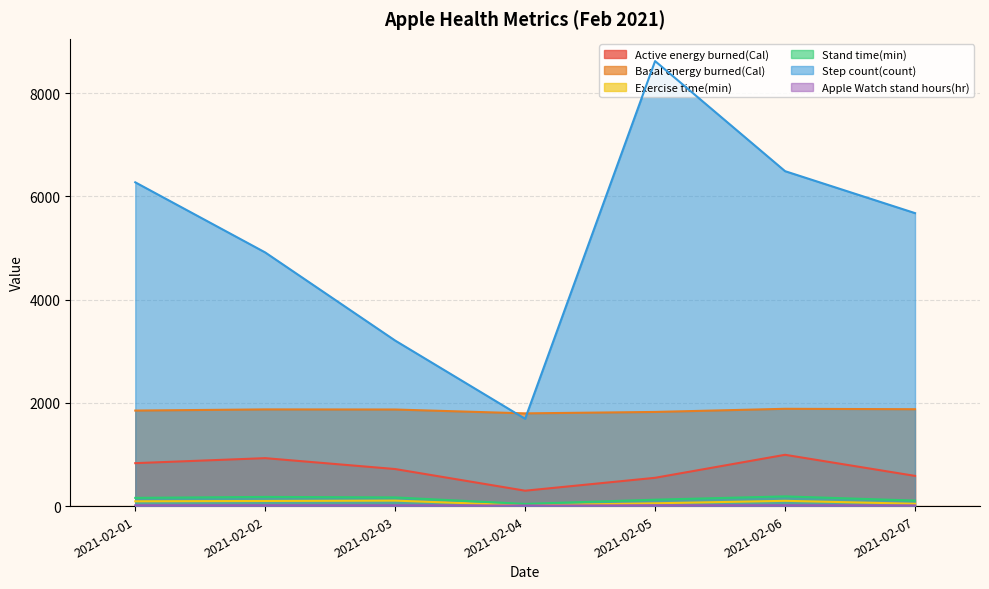

Reading left to right, list all the values displayed in this chart.

Active energy burned(Cal): 831.6	928.6	717.5	298.0	547.9	993.5	584.9
Basal energy burned(Cal): 1850.4	1872.9	1870.8	1796.1	1823.6	1884.6	1876.4
Exercise time(min): 93.0	99.0	106.0	14.0	54.0	102.0	45.0
Stand time(min): 159.0	178.0	168.0	42.0	124.0	188.0	107.0
Step count(count): 6272.0	4913.0	3206.0	1691.0	8620.0	6487.7	5675.1
Apple Watch stand hours(hr): 15.0	16.0	15.0	11.0	15.0	16.0	12.0